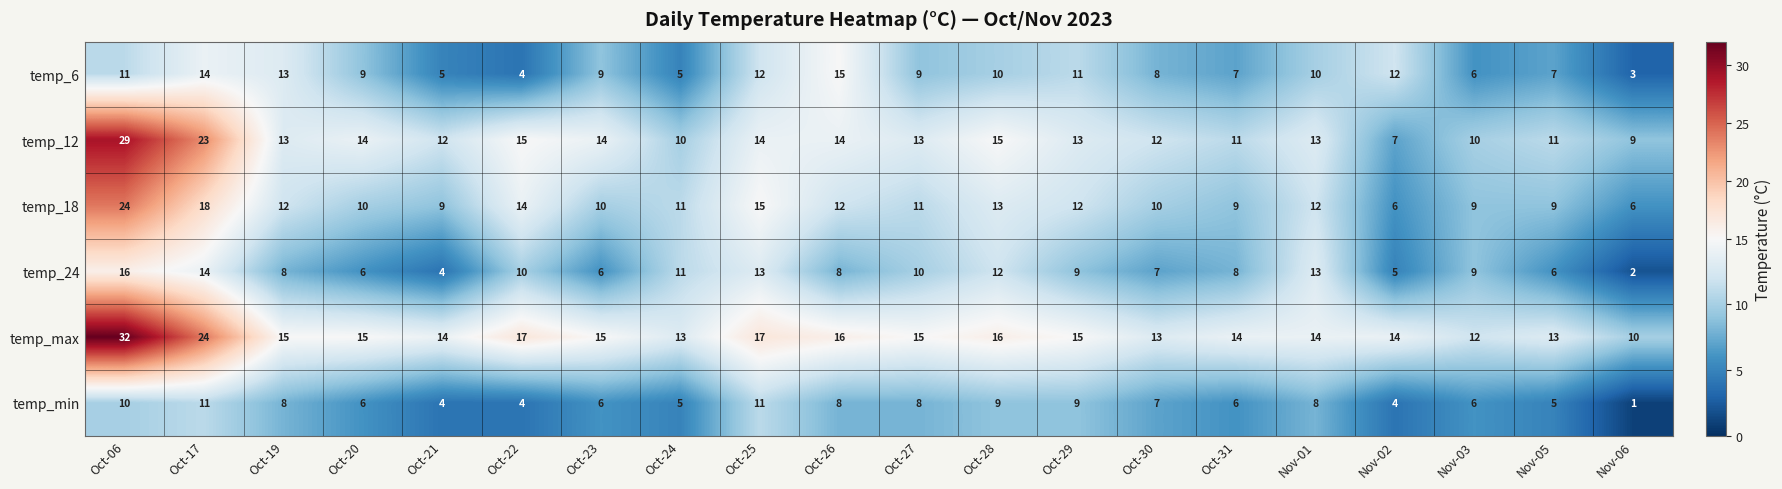

What is the greatest value displayed?

32